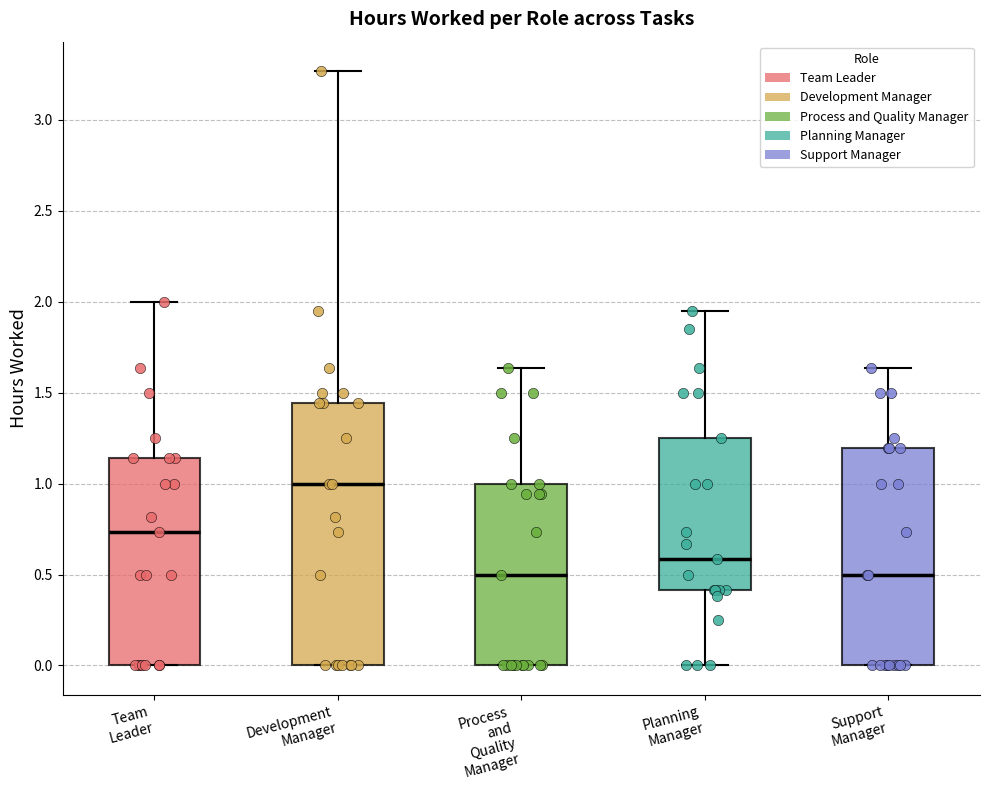

Reading left to right, read every box against the y-axis: the position of its median line, the range the box covers, and the ends of its whiskers. The values are not printed on the chart, so give them approximately, as read against the axis.

Team Leader: median 0.75, box 0.00 to 1.15, whiskers 0.00 to 2.00
Development Manager: median 1.00, box 0.00 to 1.45, whiskers 0.00 to 3.25
Process and Quality Manager: median 0.50, box 0.00 to 1.00, whiskers 0.00 to 1.65
Planning Manager: median 0.60, box 0.40 to 1.25, whiskers 0.00 to 1.95
Support Manager: median 0.50, box 0.00 to 1.20, whiskers 0.00 to 1.65